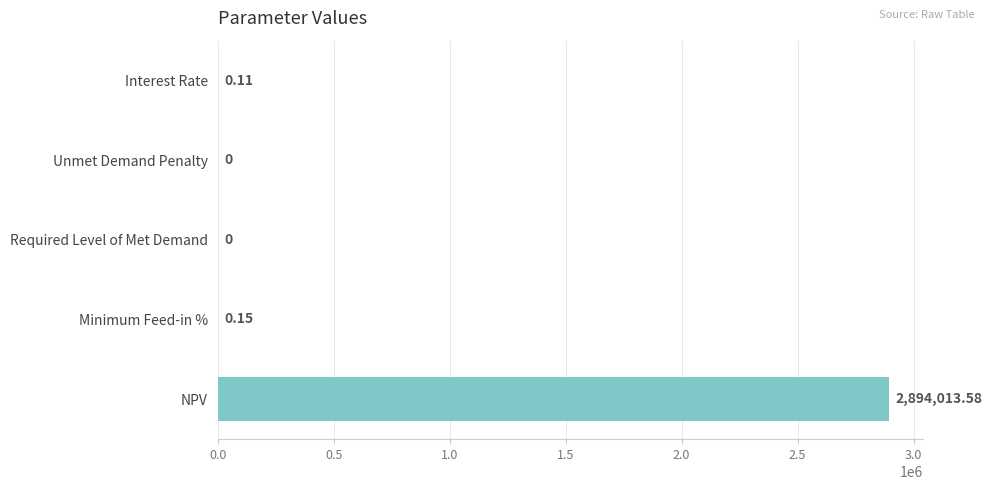

What is the sum of all values?

2894013.8